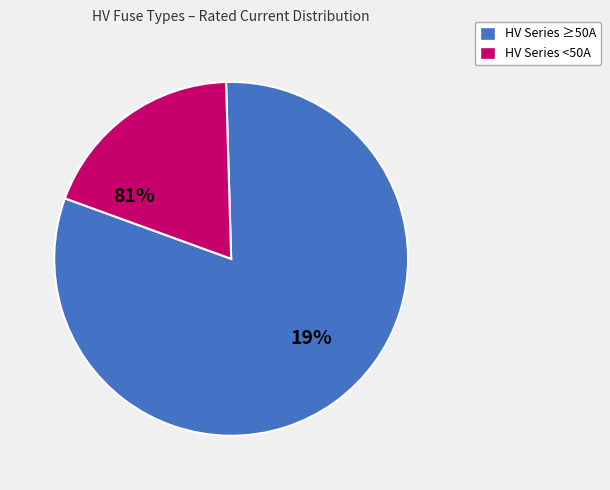

True or false: HV 25A accounts for 13% of the total.

False